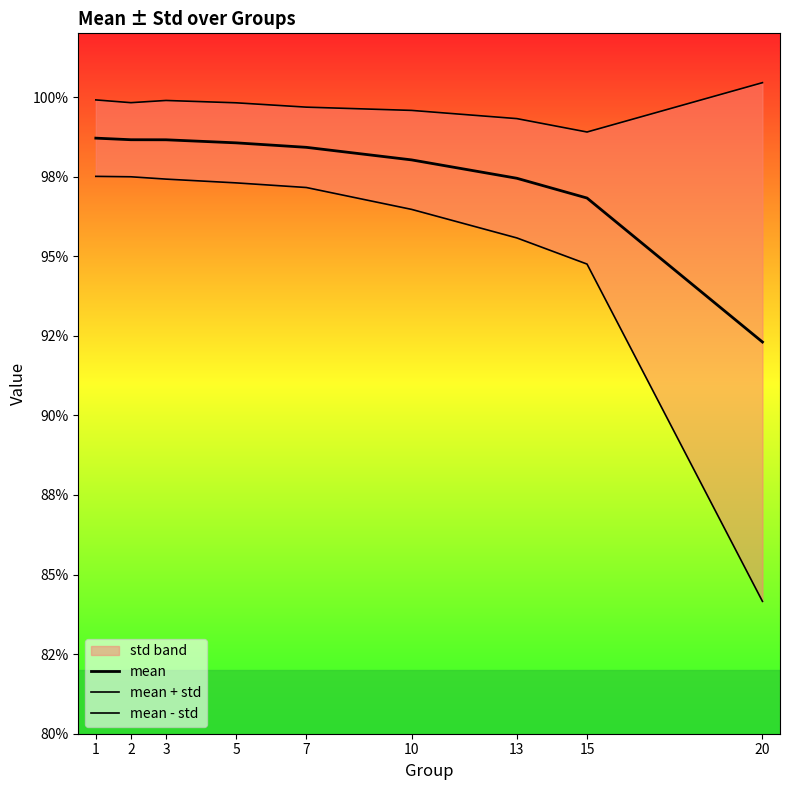

At 15, list the series in order from largest to smallest.

mean + std, mean, mean - std